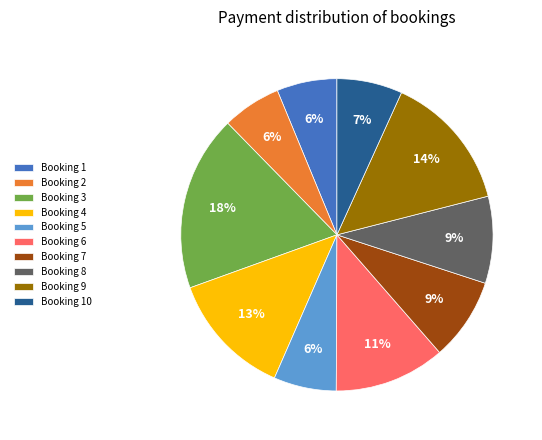

True or false: Booking 10 accounts for 7% of the total.

True